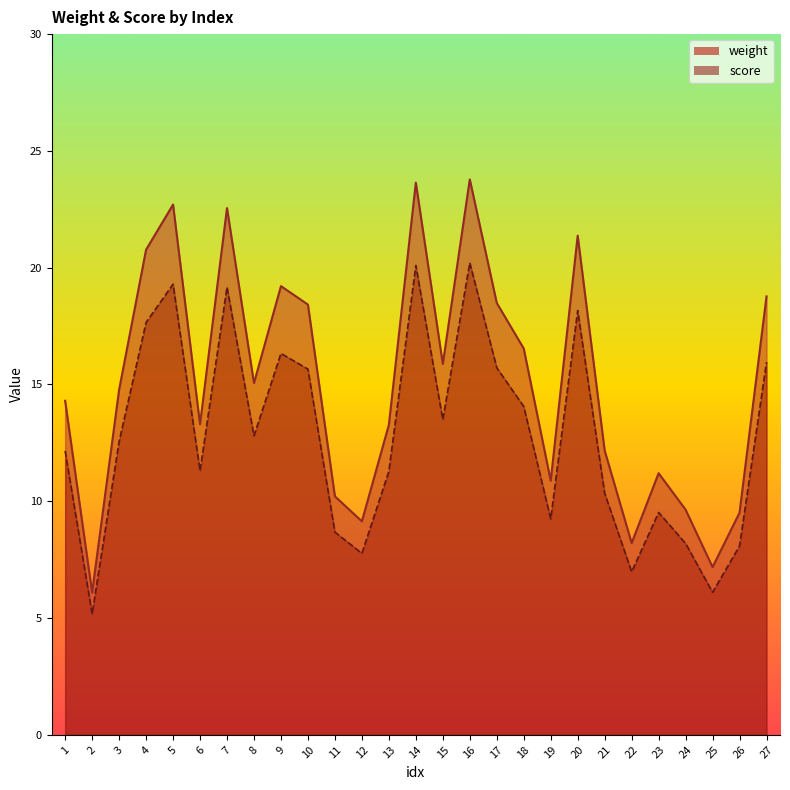

List the series in order of their peak value, highest first.

weight, score